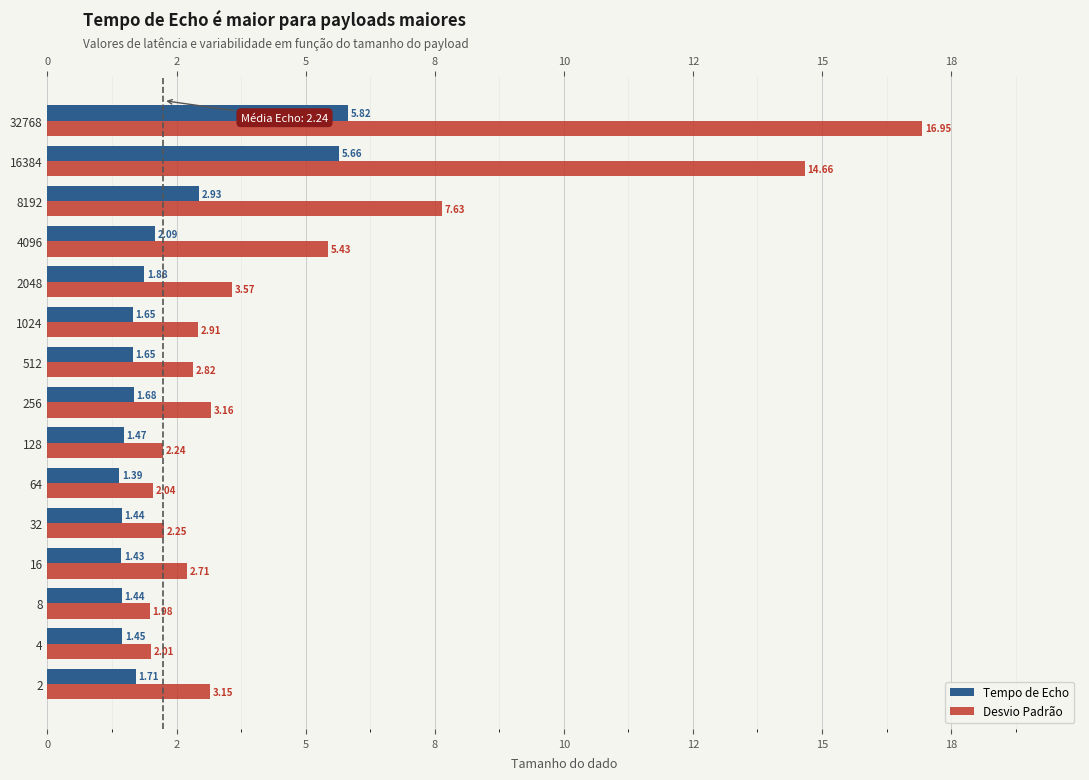

Rank the series by their average value, from highest to lowest.

Desvio Padrão, Tempo de Echo